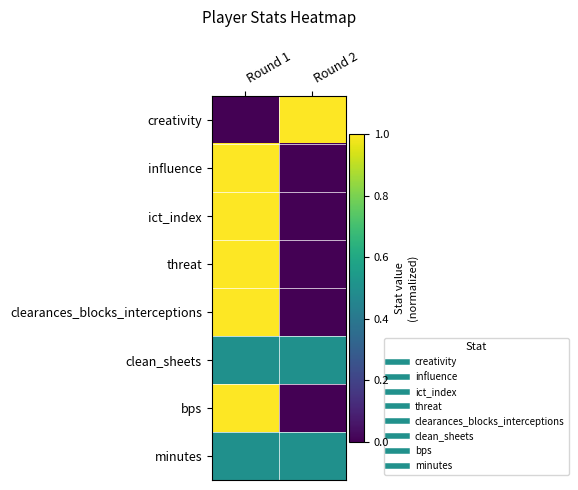

Which series has the widest spread of values?

creativity